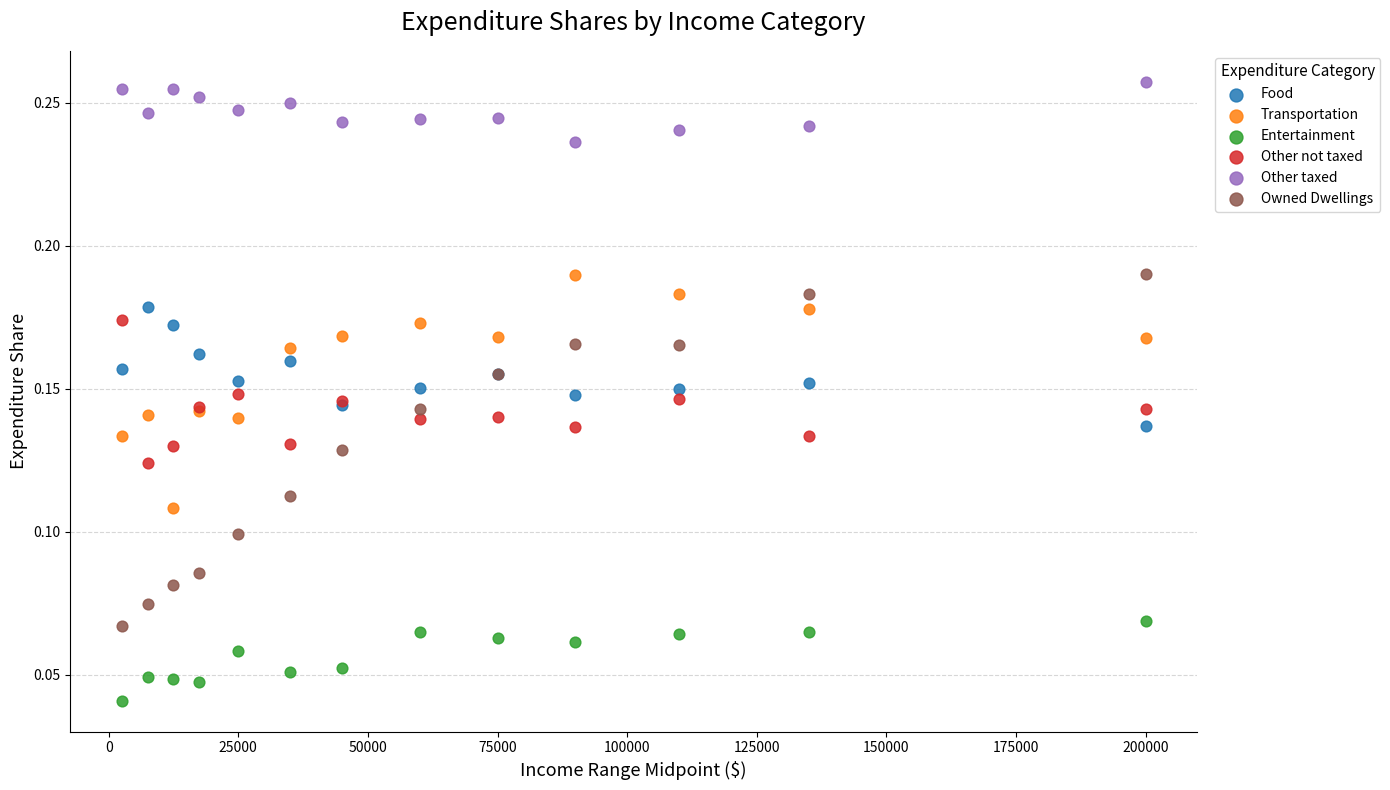

What are all the series names shown in the legend?

Food, Transportation, Entertainment, Other not taxed, Other taxed, Owned Dwellings